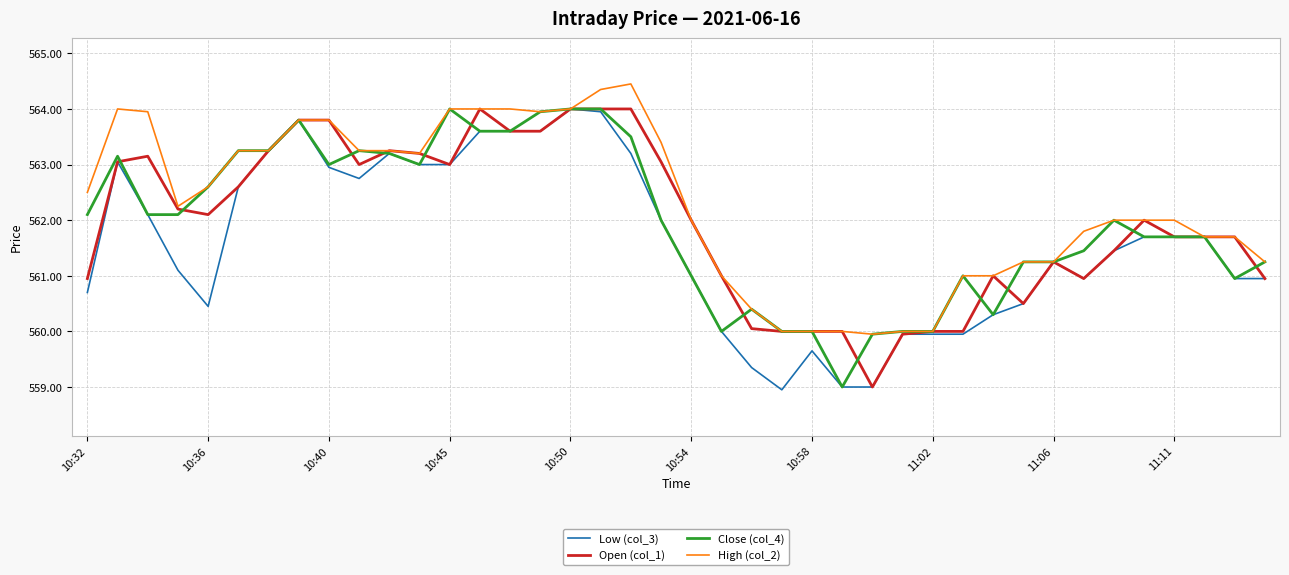

What is the greatest value displayed?

564.5